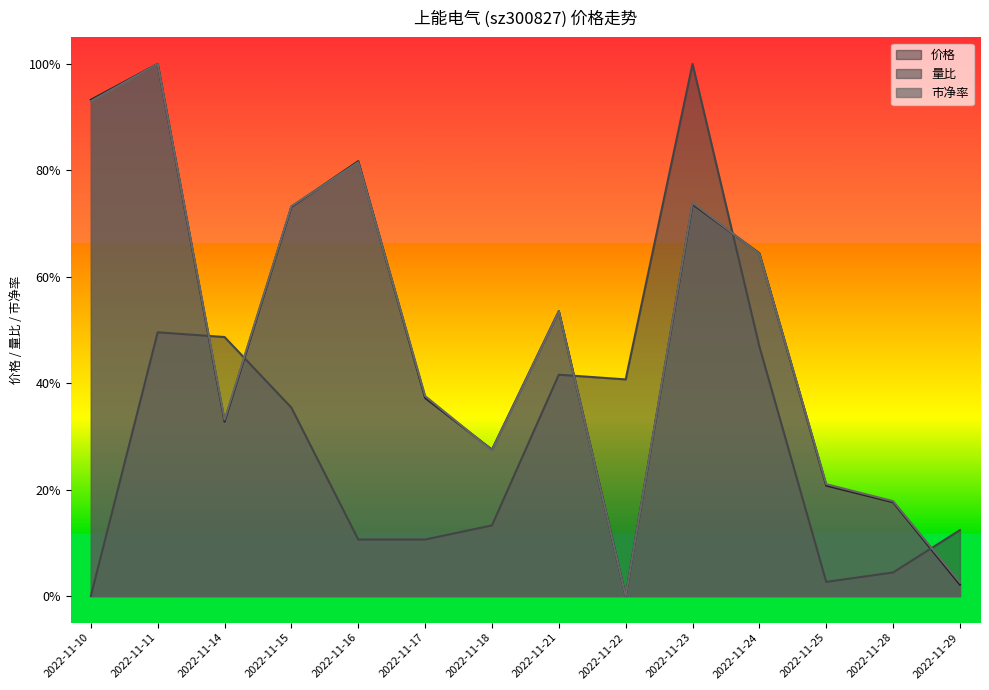

What is the total value across all series at 2022-11-29?

0.2